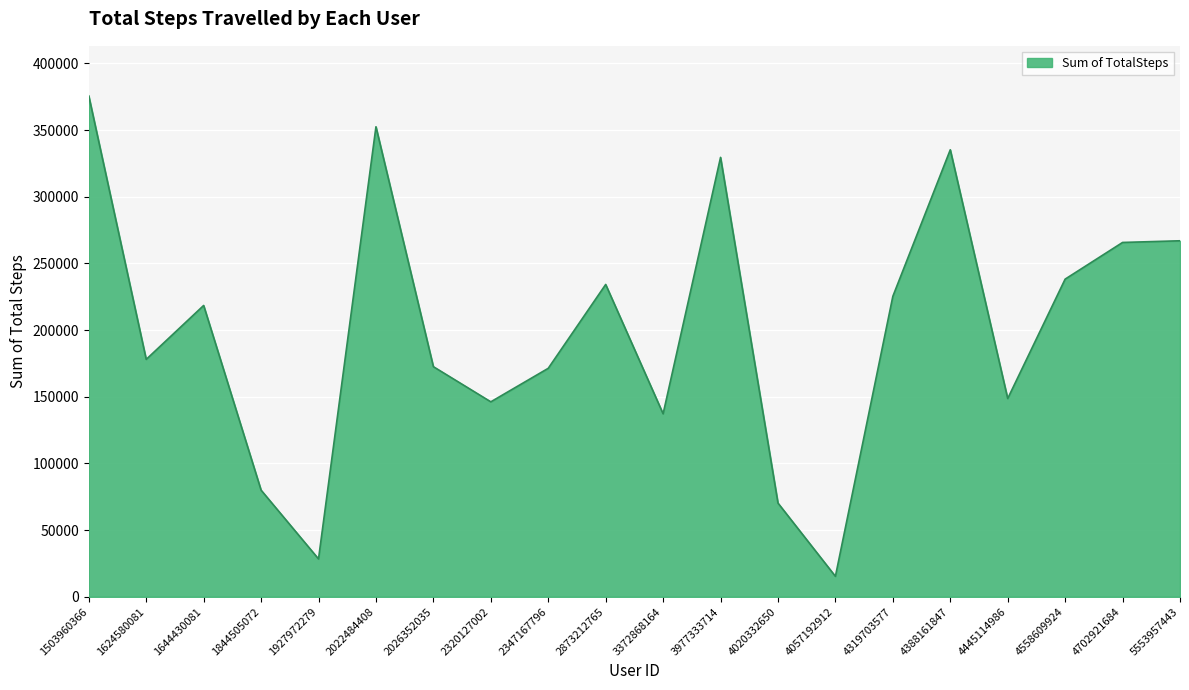

What value does the data have at 2873212765, to the nearest 10?

234230